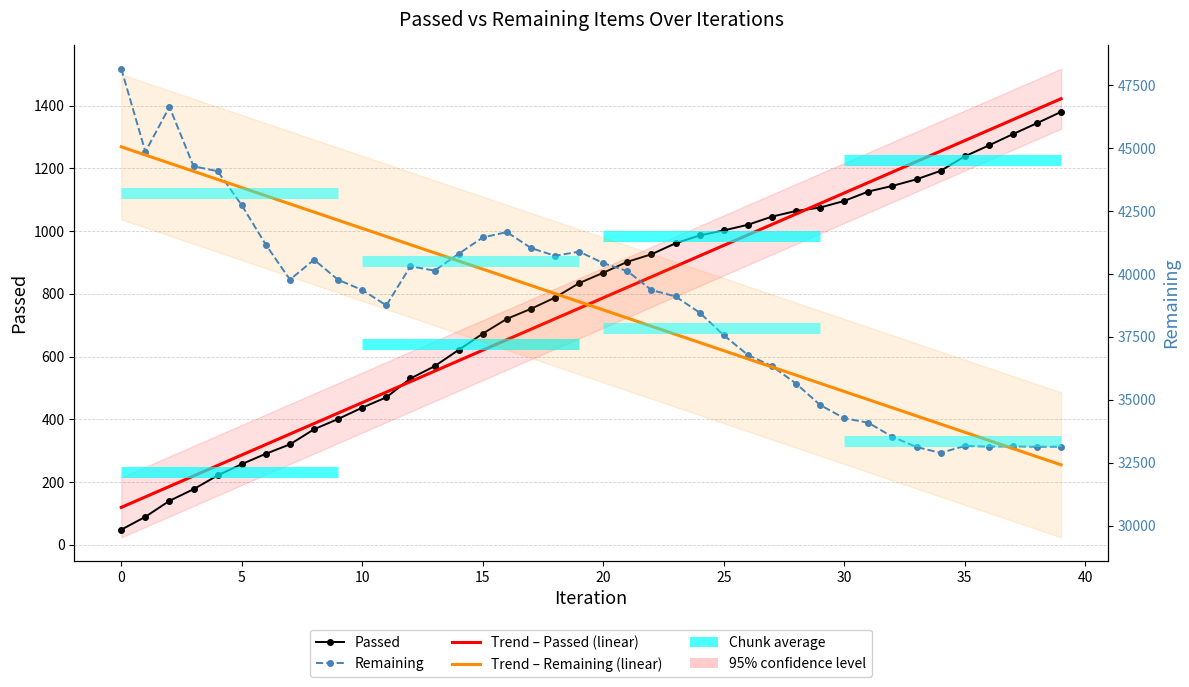

What is the difference between the maximum and second lowest values in the Trend – Passed series?

1269.5